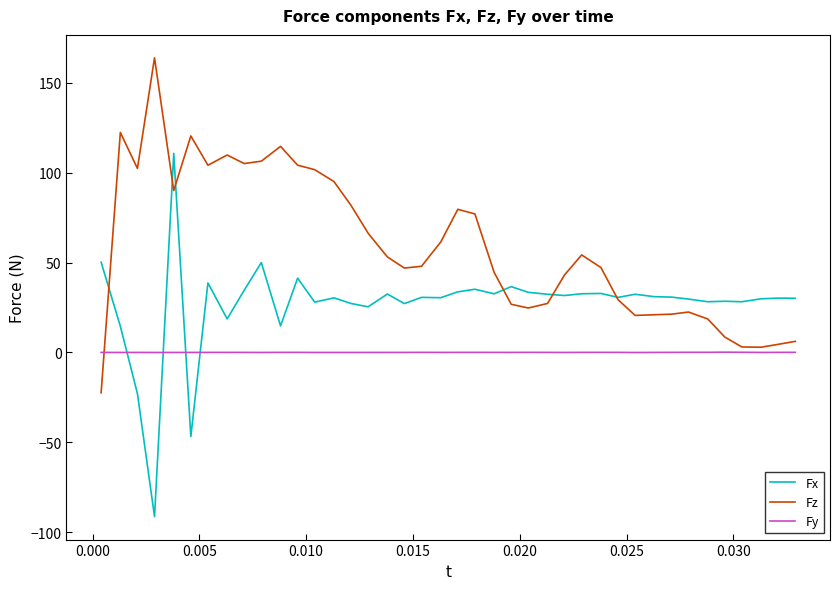

After their last crossing, which series has the higher values: Fx or Fy?

Fx